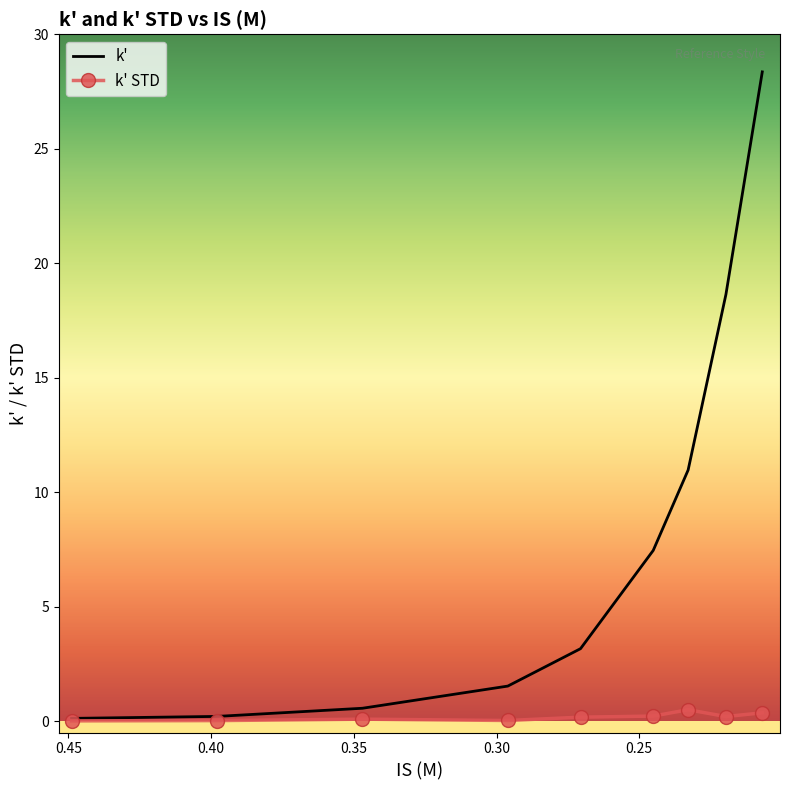

Does the chart have visible grid lines?

No